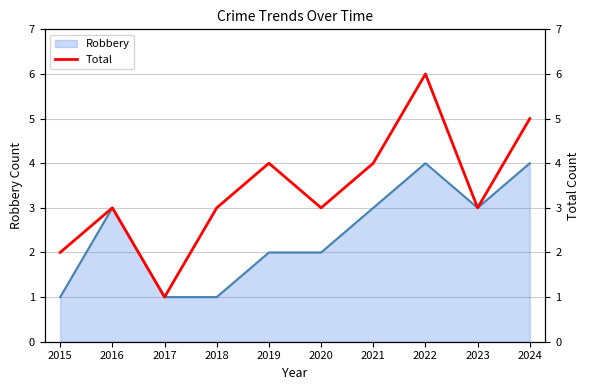

The value of Robbery at 2022 is 1. True or false?

False